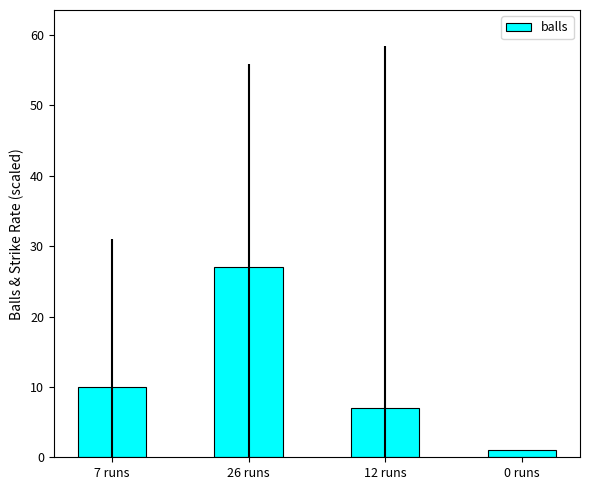

Reading left to right, transcribe all the data shown in this chart.

7 runs=10	26 runs=27	12 runs=7	0 runs=1